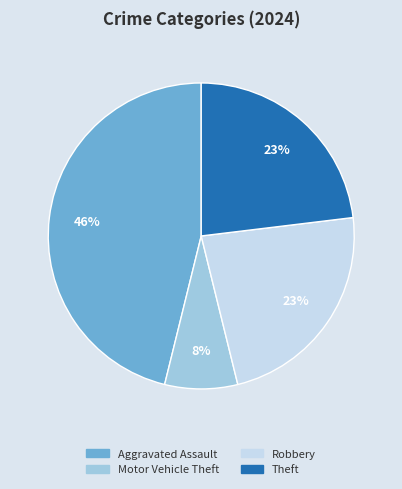

To the nearest percent, what is the combined percentage of Robbery and Theft?

46%